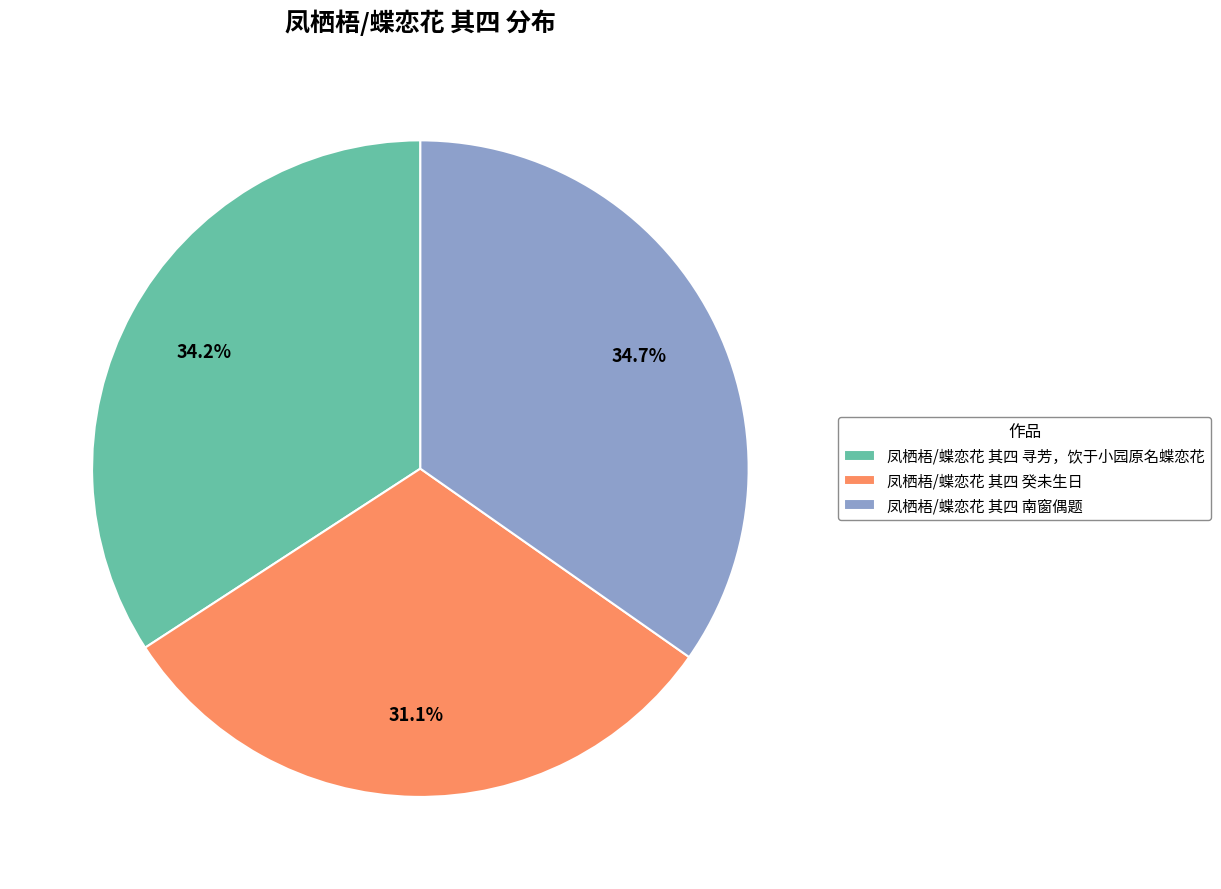

Which category has the smallest portion of the pie?

凤栖梧/蝶恋花 其四 癸未生日